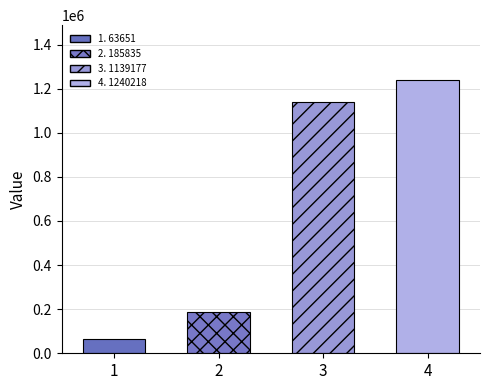

Reading left to right, what are all the values shown in this chart?

63651=63651	185835=185835	1139177=1139177	1240218=1240218